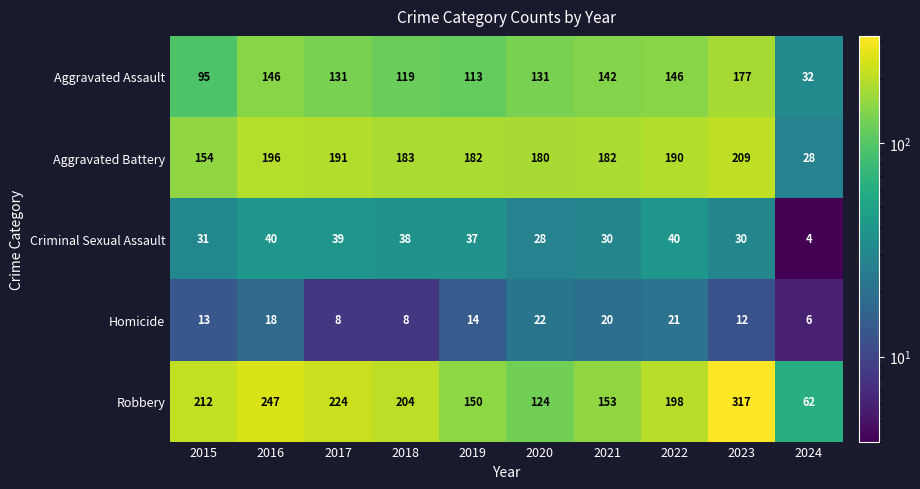

Which label corresponds to the largest value in the chart?

2023